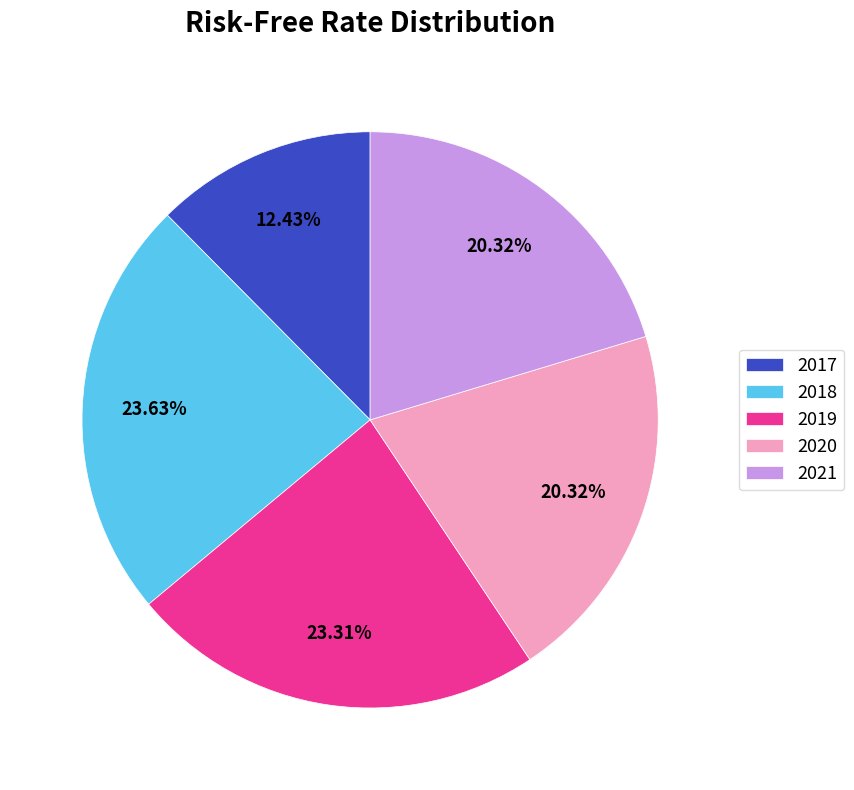

To the nearest percent, what is the combined percentage of 2021 and 2018?

44%